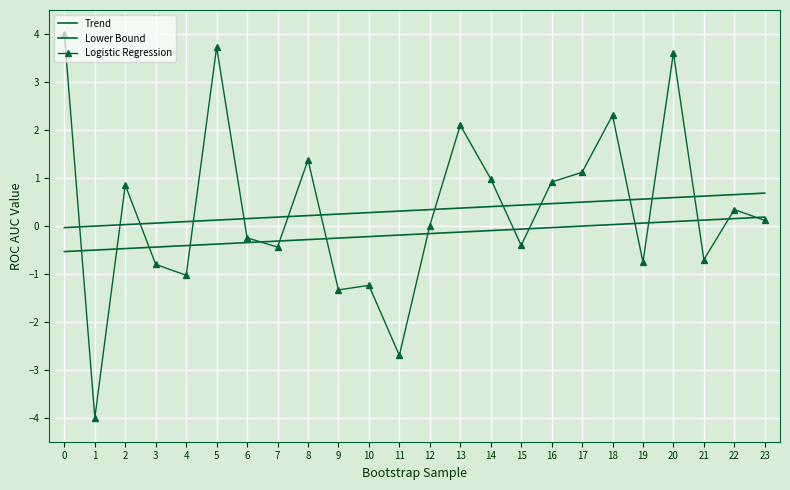

At which label is Trend closest to 0?

1